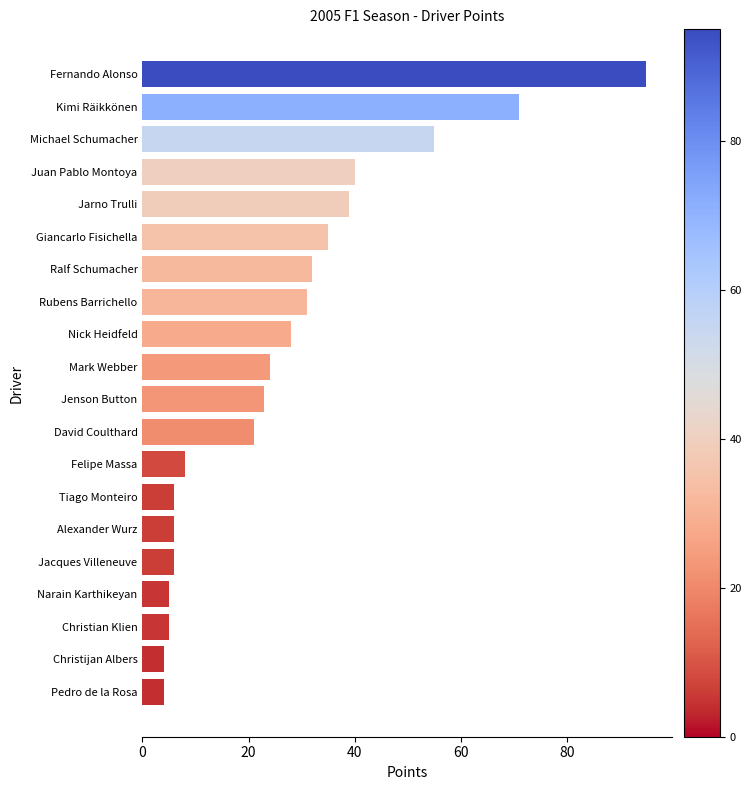

What is the minimum value shown in the chart?

4